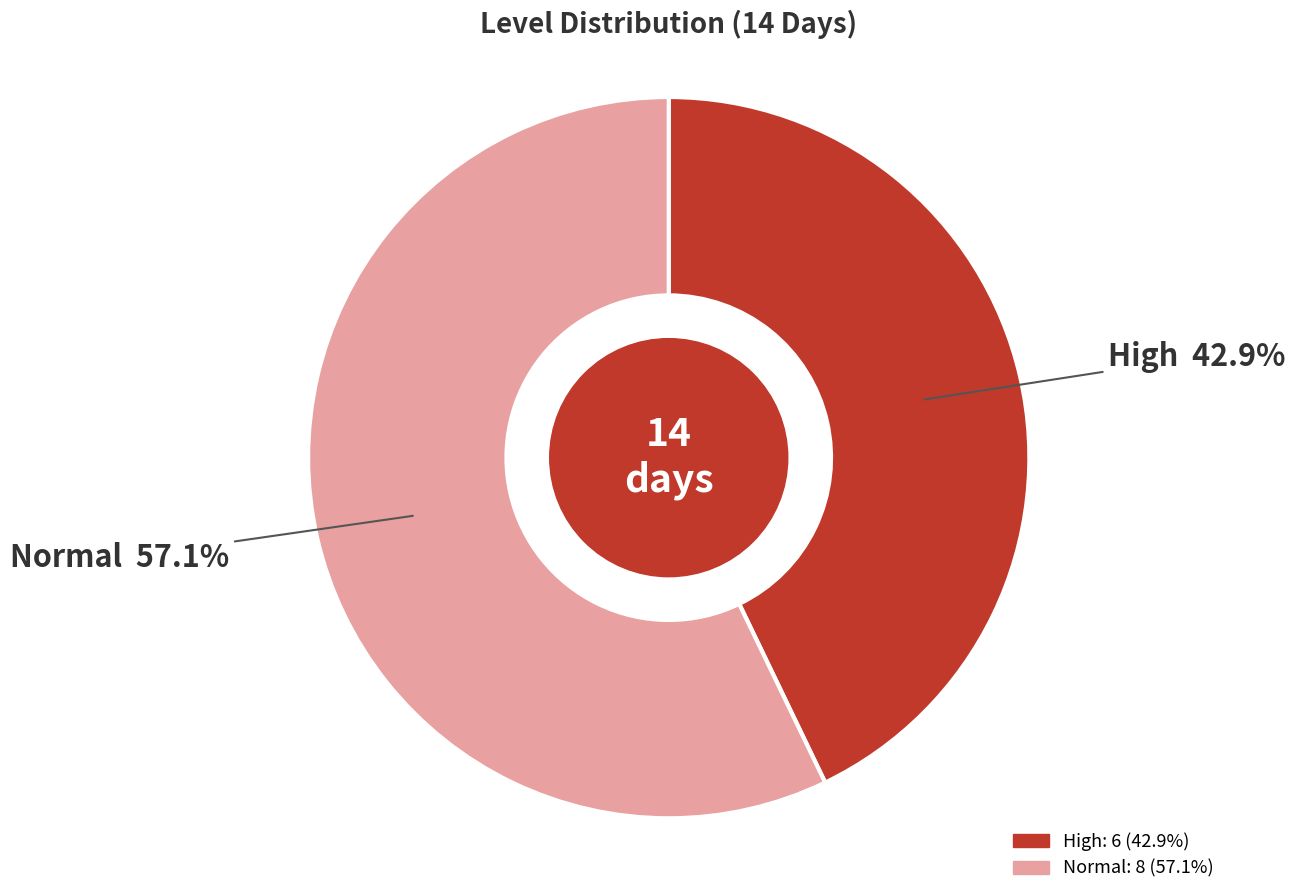

To the nearest percent, what is the difference between the Normal and High slice percentages?

14%